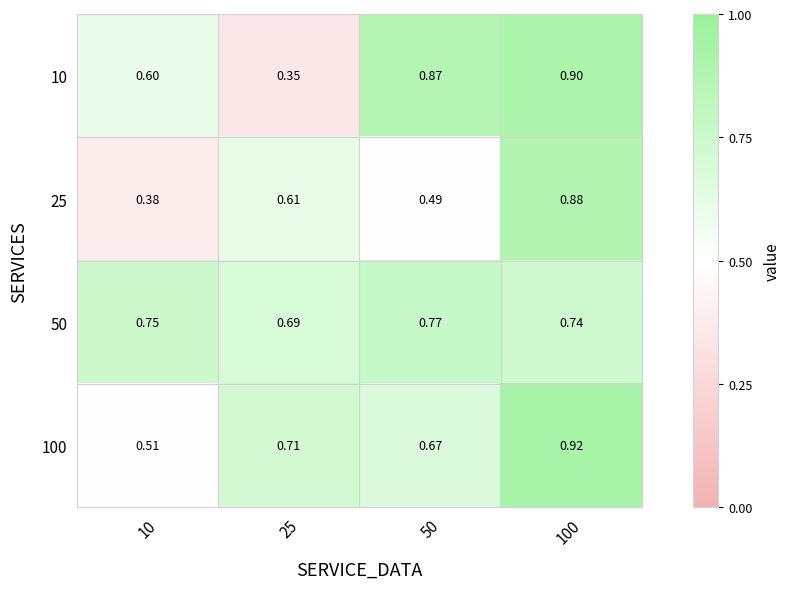

Is the value of 100 at 50 greater than the value of 25 at 10?

Yes